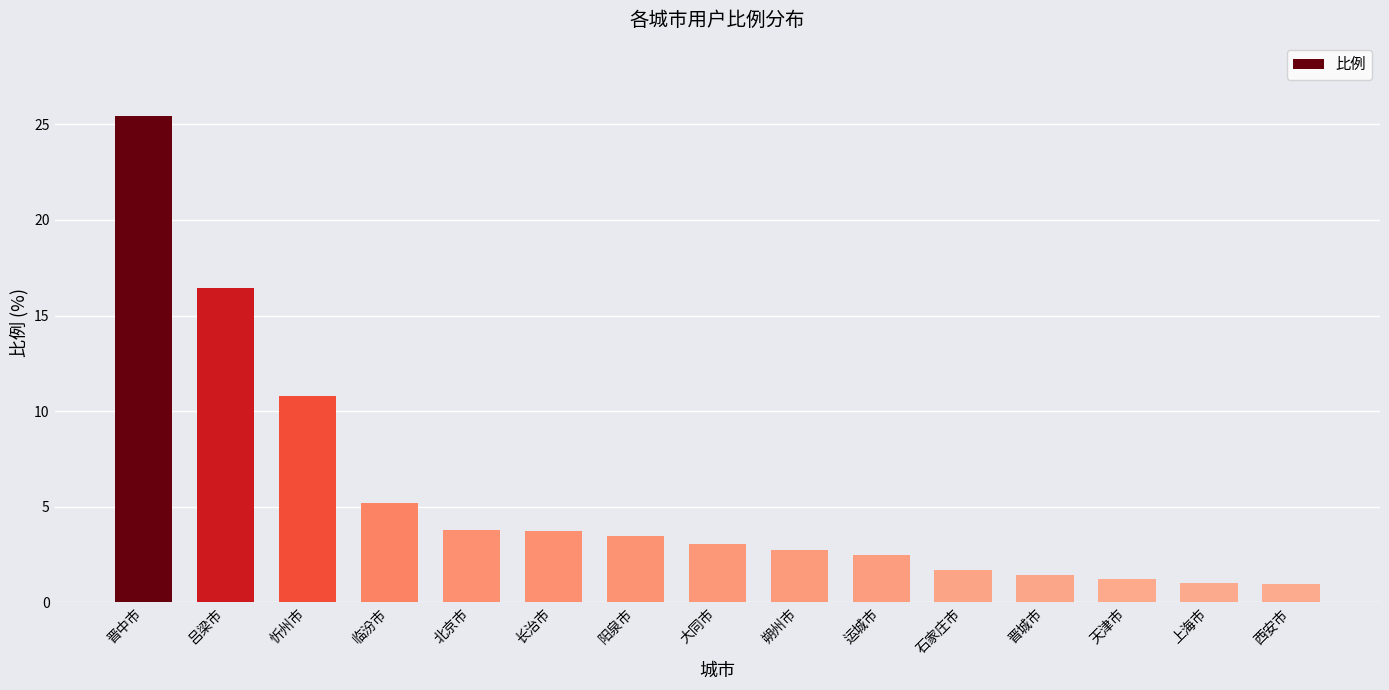

Where does the data first go above 3?

晋中市